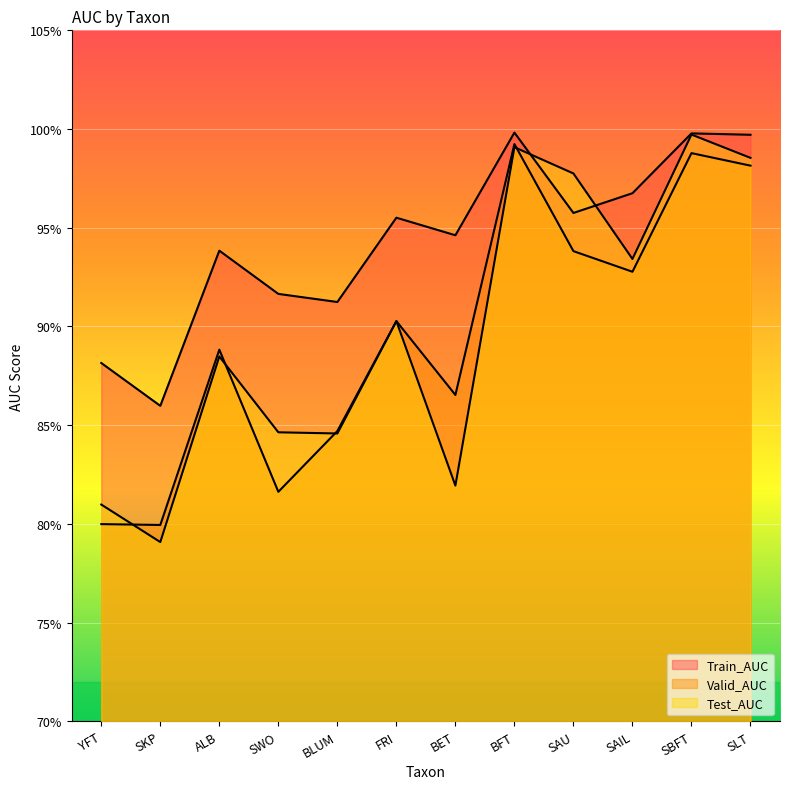

How many lines are shown in the chart?

3